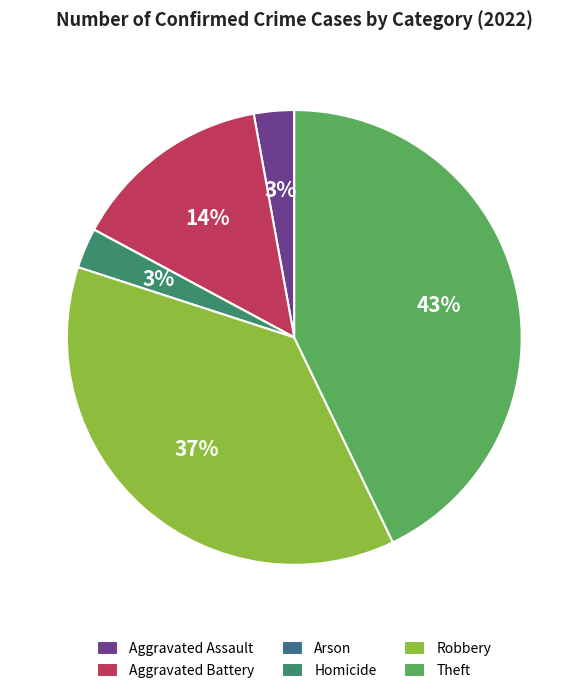

Combined, do Aggravated Assault and Aggravated Battery account for over 50%?

No